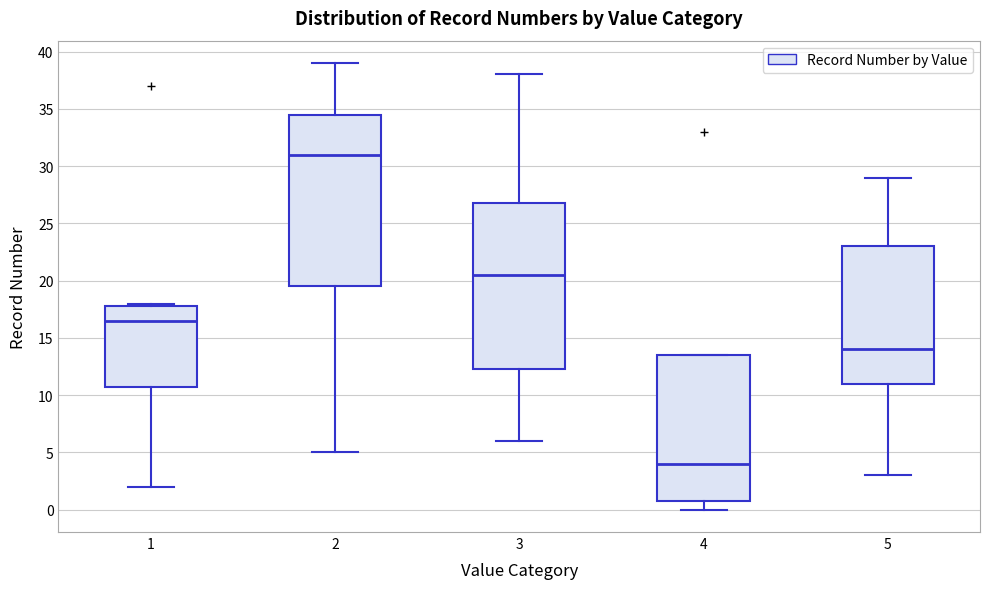

Reading left to right, read every box against the y-axis: the position of its median line, the range the box covers, and the ends of its whiskers. The values are not printed on the chart, so give them approximately, as read against the axis.

1: median 16.5, box 11.0 to 18.0, whiskers 2.0 to 18.0 (just above the box's upper edge)
2: median 31.0, box 19.5 to 34.5, whiskers 5.0 to 39.0
3: median 20.5, box 12.5 to 27.0, whiskers 6.0 to 38.0
4: median 4.0, box 1.0 to 13.5, whiskers 0.0 to 13.5
5: median 14.0, box 11.0 to 23.0, whiskers 3.0 to 29.0